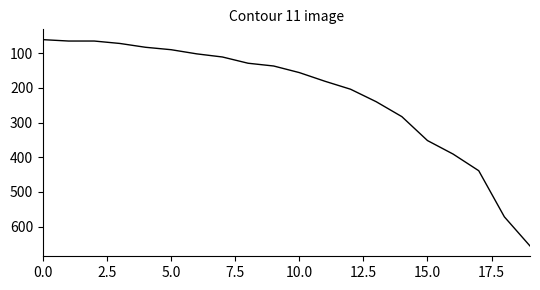

What is the smallest value displayed?

61